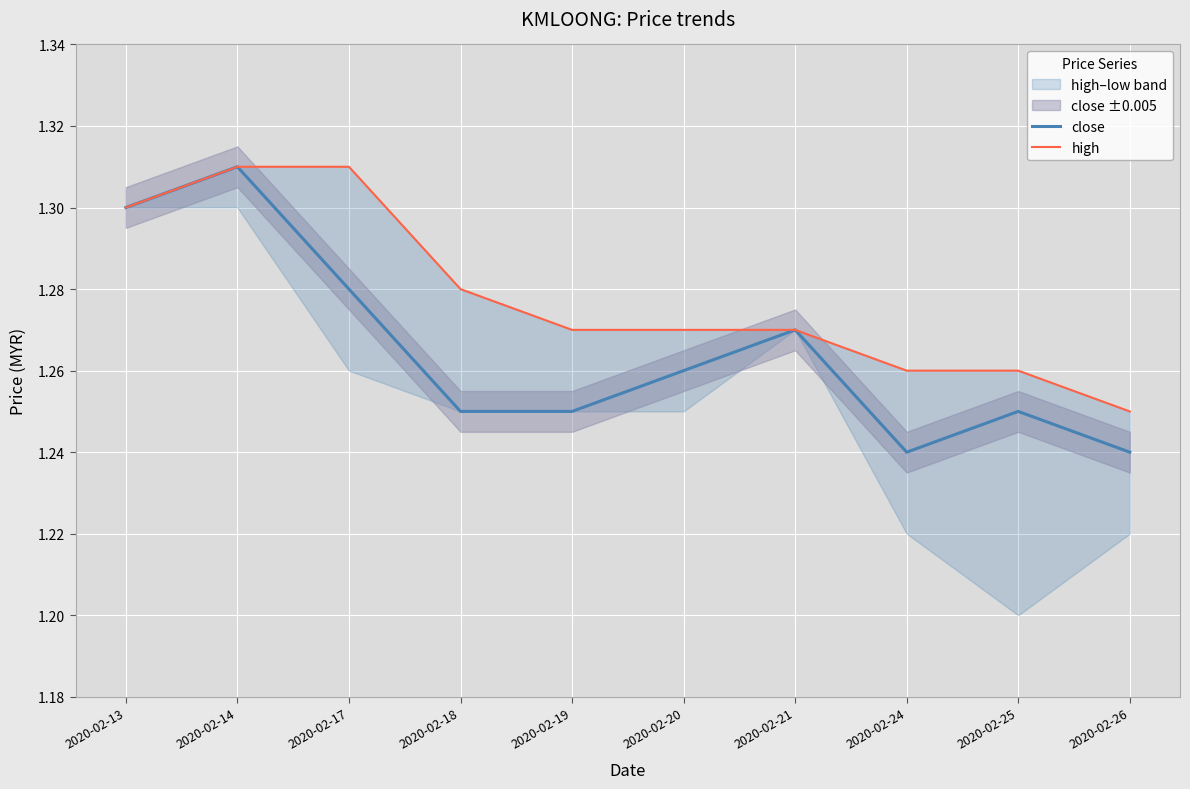

Rank the series at 2020-02-14 from lowest to highest value.

close, high